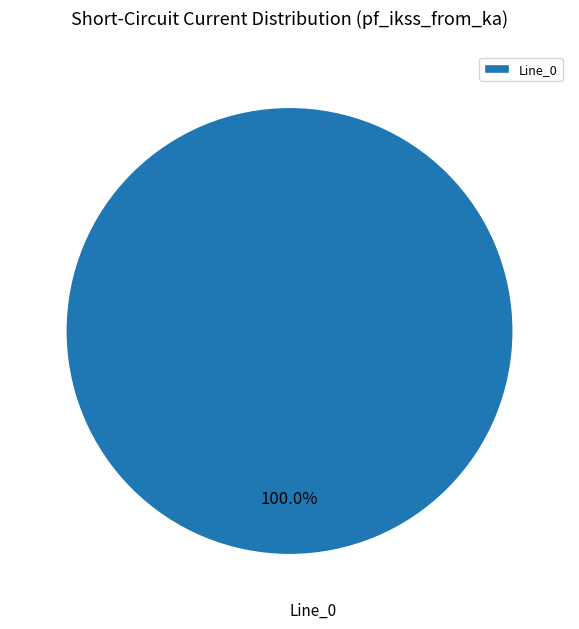

Rank the categories by value from lowest to highest.

Line_0